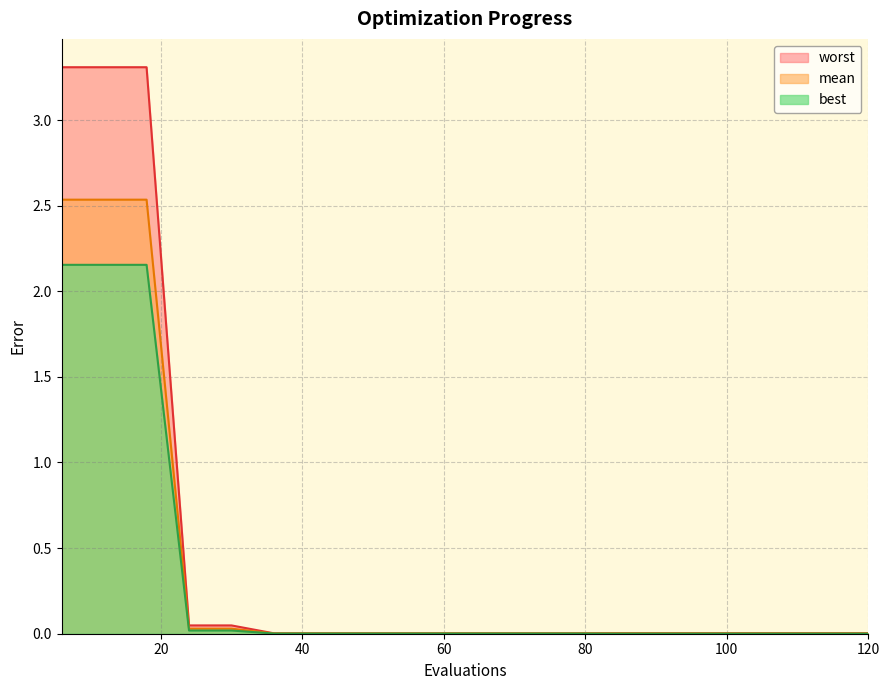

At which category is the sum across all series the highest?

6